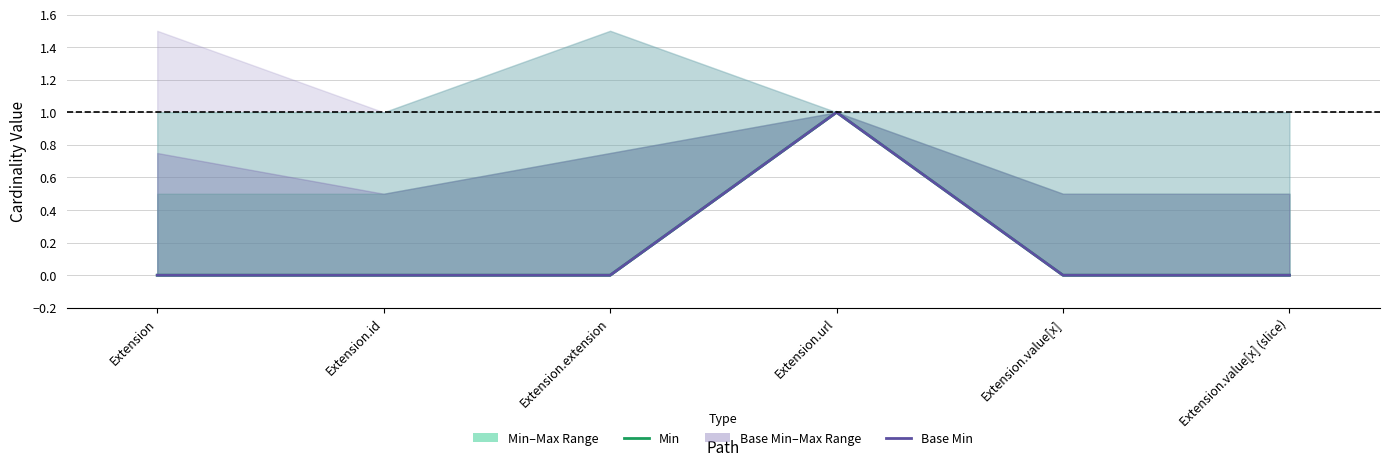

Rank the series at Extension.extension from lowest to highest value.

Min, Base Min